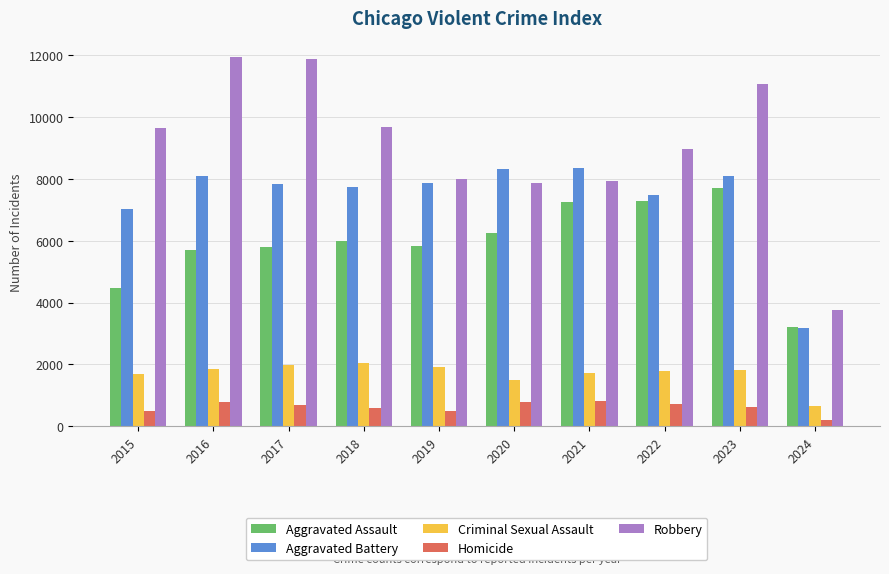

What is the difference between the highest and lowest values at 2021?

7543